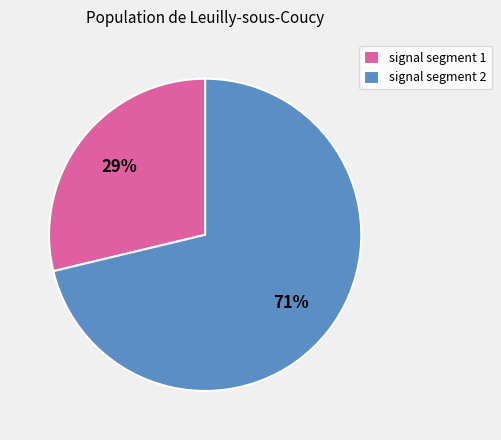

Which slice represents more than half of the pie?

signal segment 2